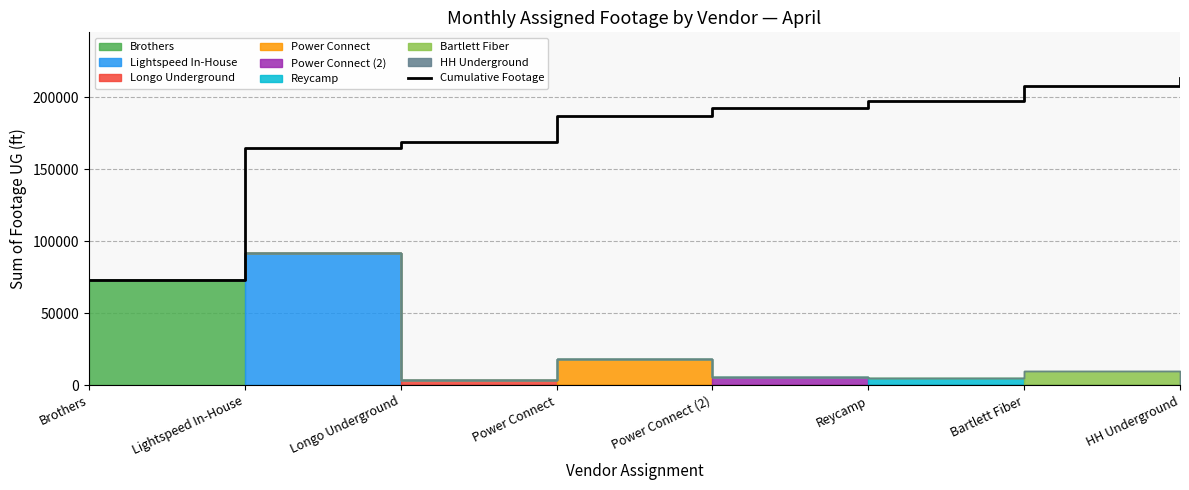

At which label does the data first exceed 192439?

Reycamp